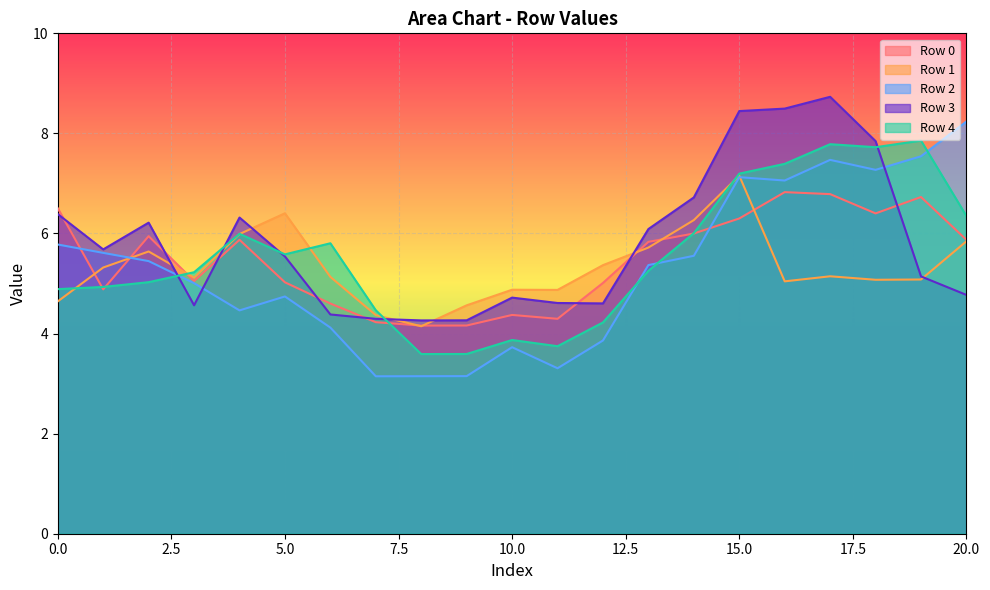

The value of Row 2 at 8 is 3.1. True or false?

True